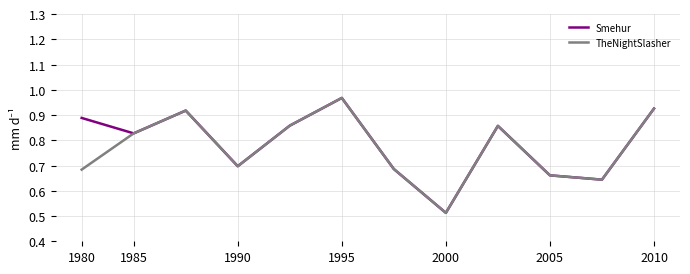

Reading left to right, extract all data points from this chart.

Smehur: 0.9	0.8	0.9	0.7	0.9	1.0	0.7	0.5	0.9	0.7	0.6	0.9
TheNightSlasher: 0.7	0.8	0.9	0.7	0.9	1.0	0.7	0.5	0.9	0.7	0.6	0.9